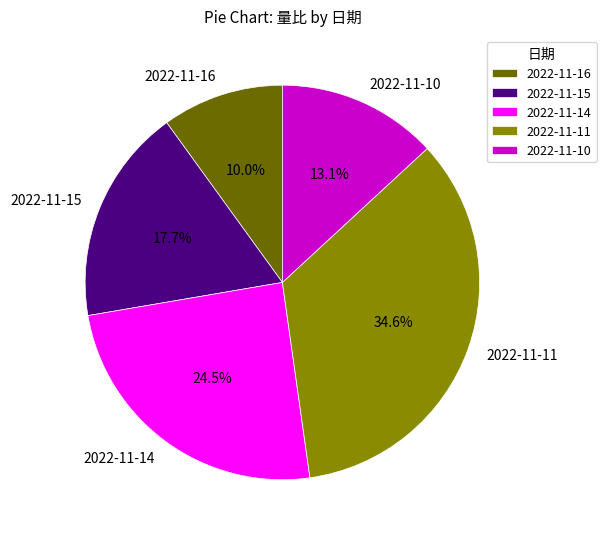

To the nearest percent, what is the combined percentage of 2022-11-15 and 2022-11-14?

42%